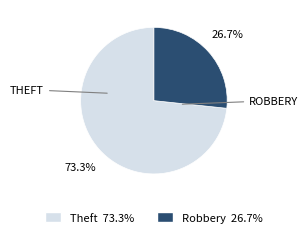

Is there any slice that represents more than half of the pie?

Yes